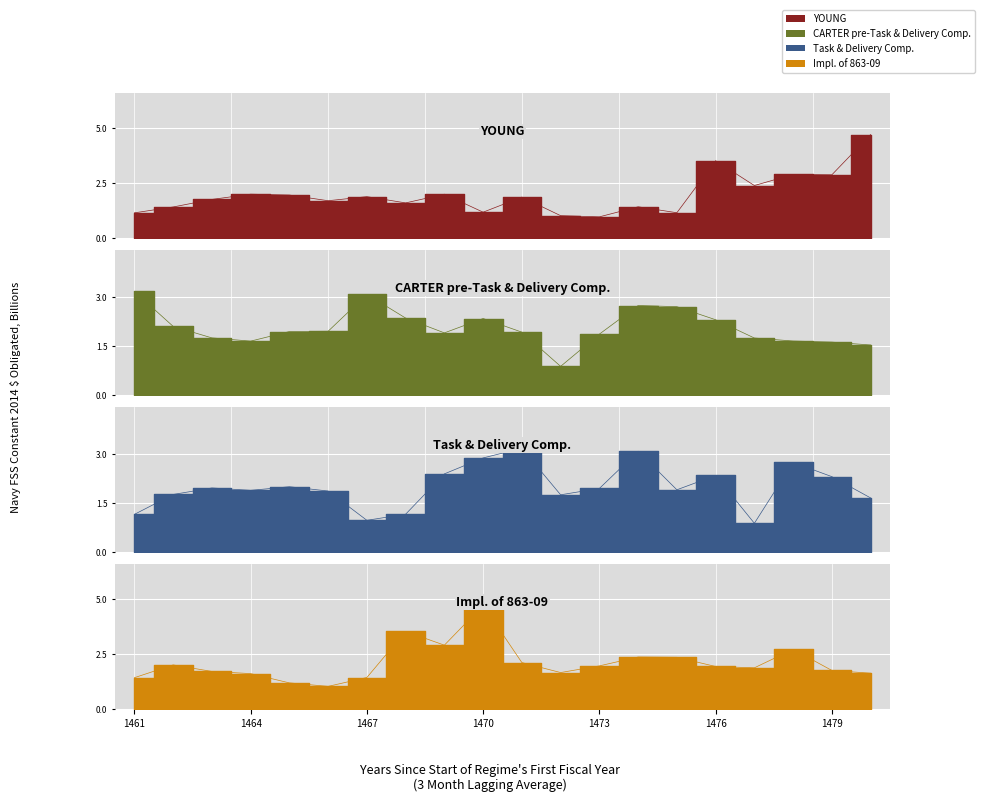

What is the total value across all series at 1477?

6.9